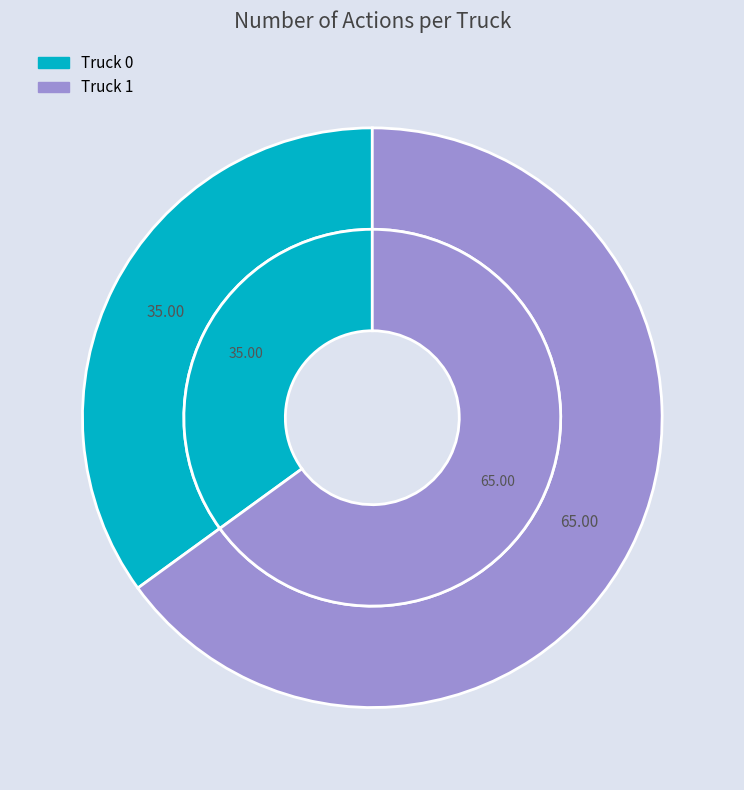

Between Truck 1 and Truck 0, which is larger?

Truck 1